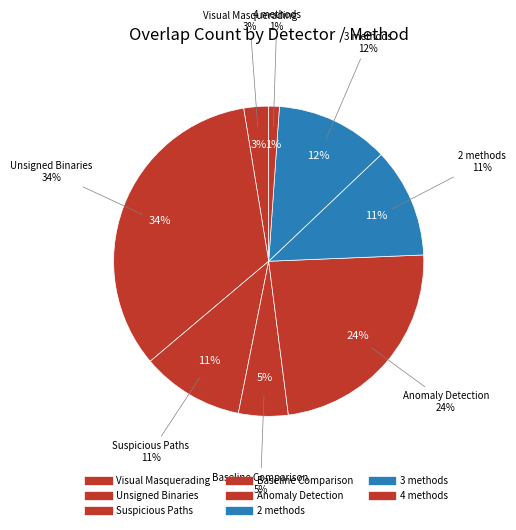

Is there a majority slice in this chart?

No